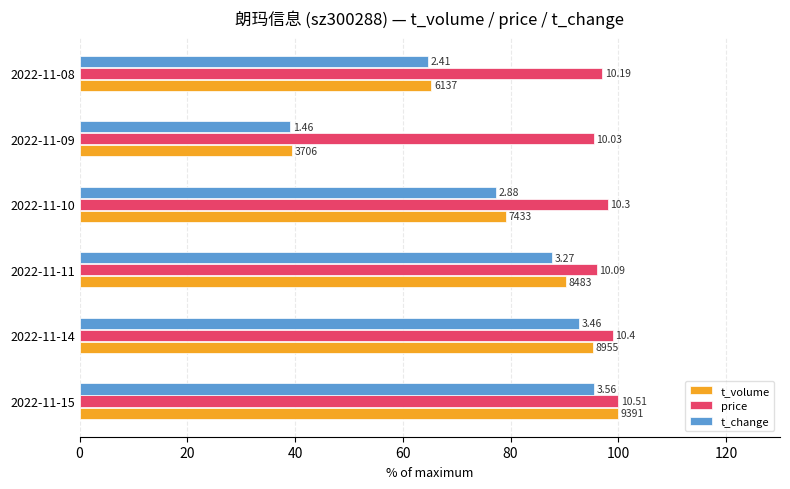

What are all the series names shown in the legend?

t_volume, price, t_change